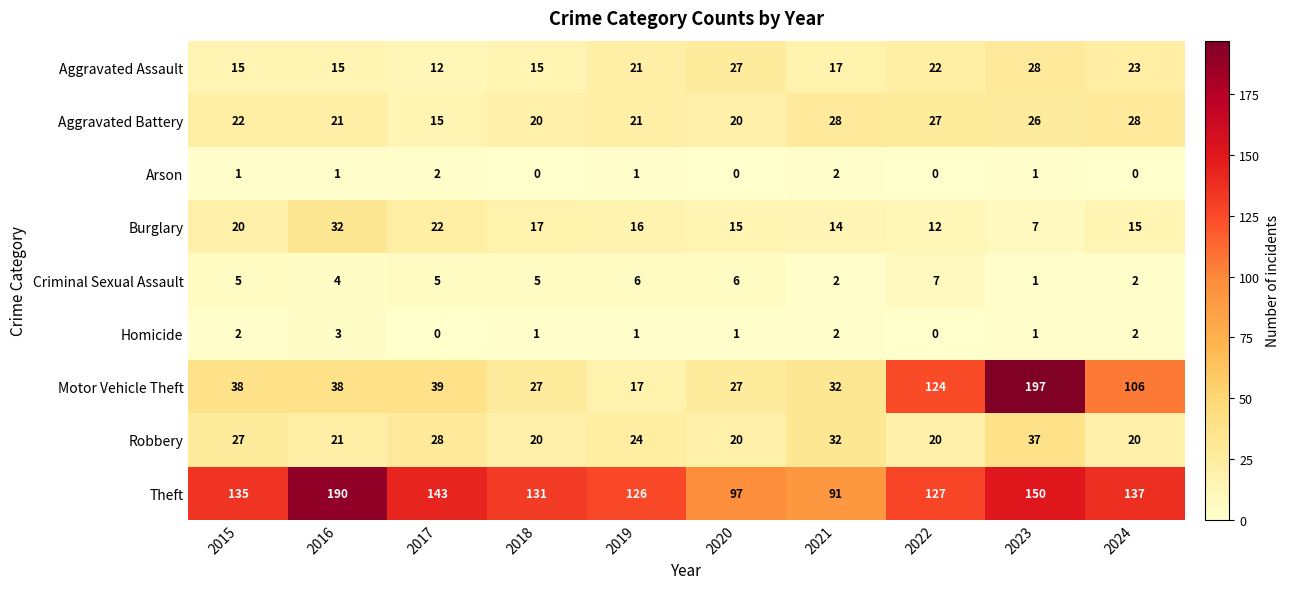

What is the sum of the Burglary values at 2022 and 2016?

44